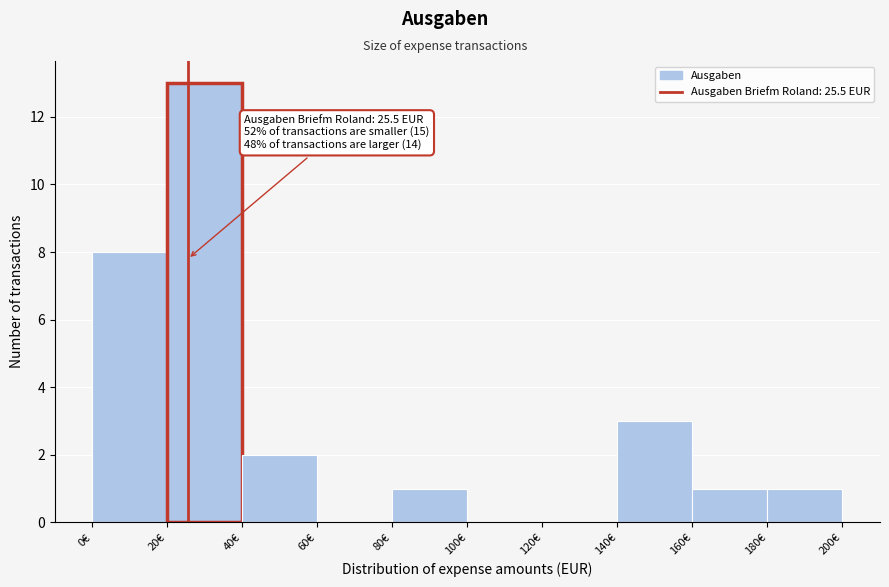

Over which range of the x-axis is the bar tallest?

20 to 40